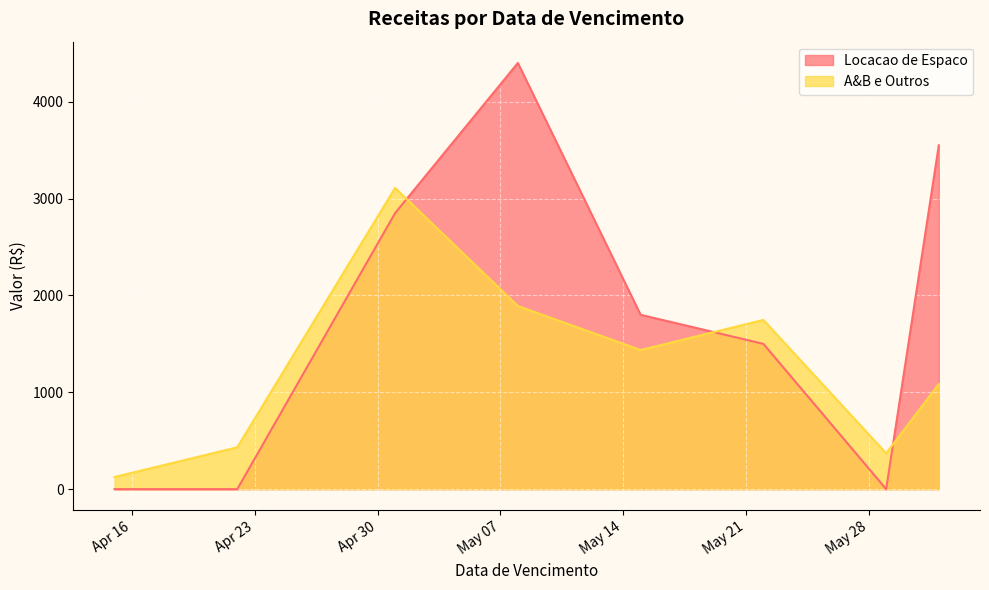

What is the difference between the second highest and minimum values in the A&B e Outros series?

1765.8